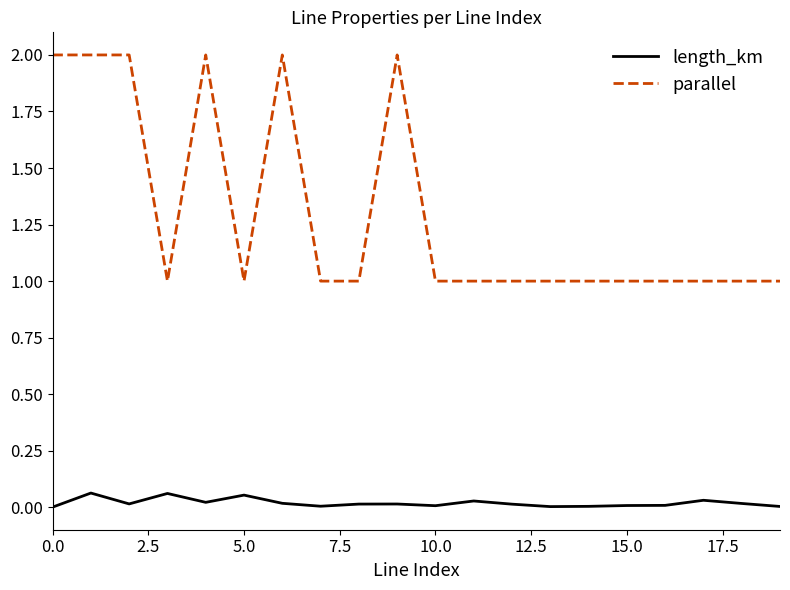

Which series has the largest total across all categories?

parallel